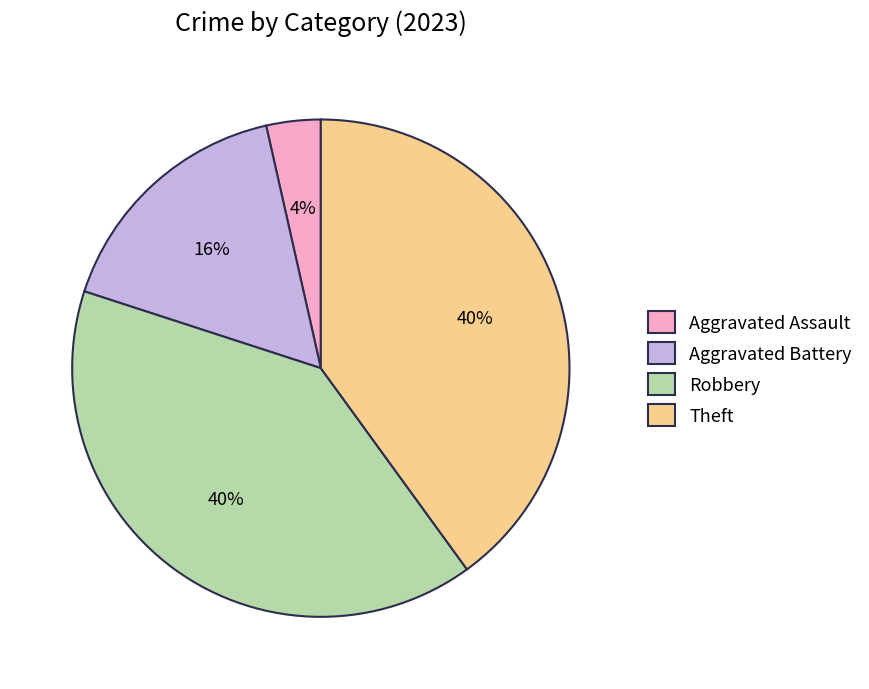

Is there any slice that represents more than half of the pie?

No